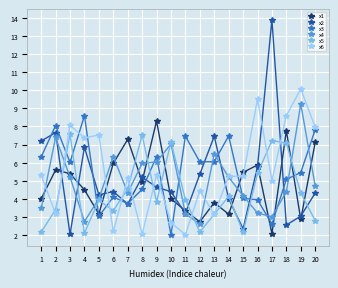

True or false: x6 has a value of 1.1 at 15.

False